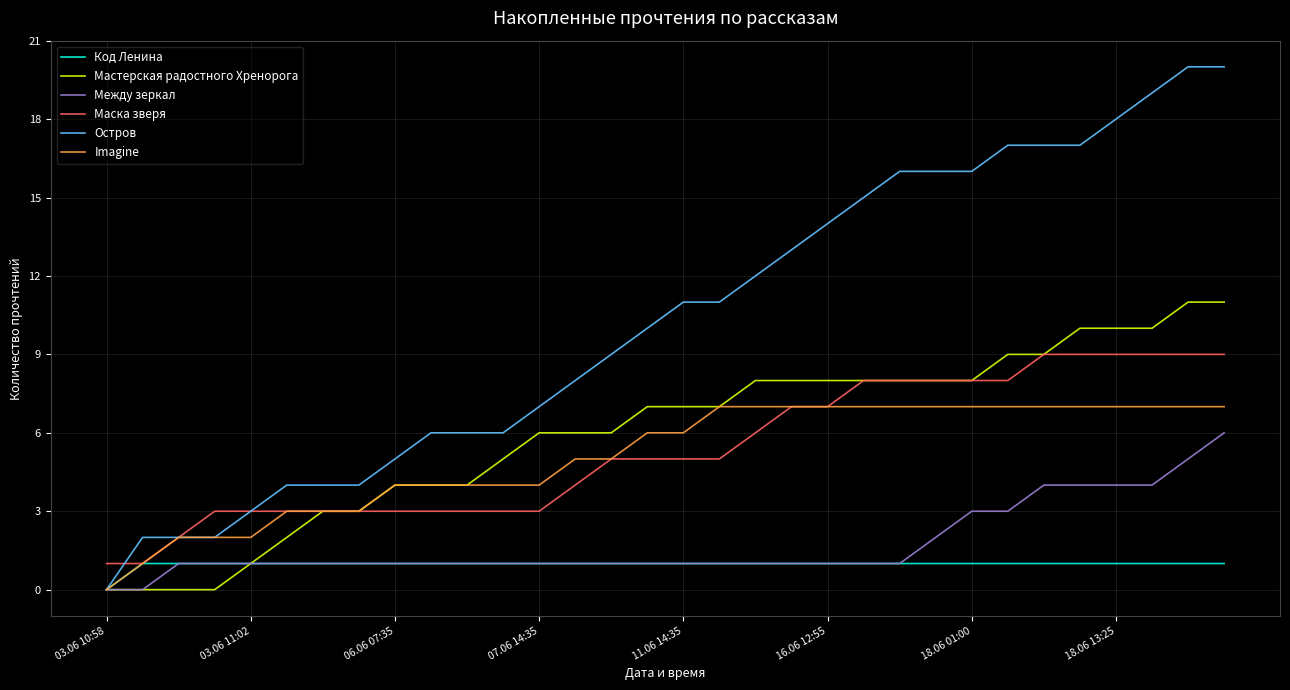

Which series has the largest total across all categories?

Остров